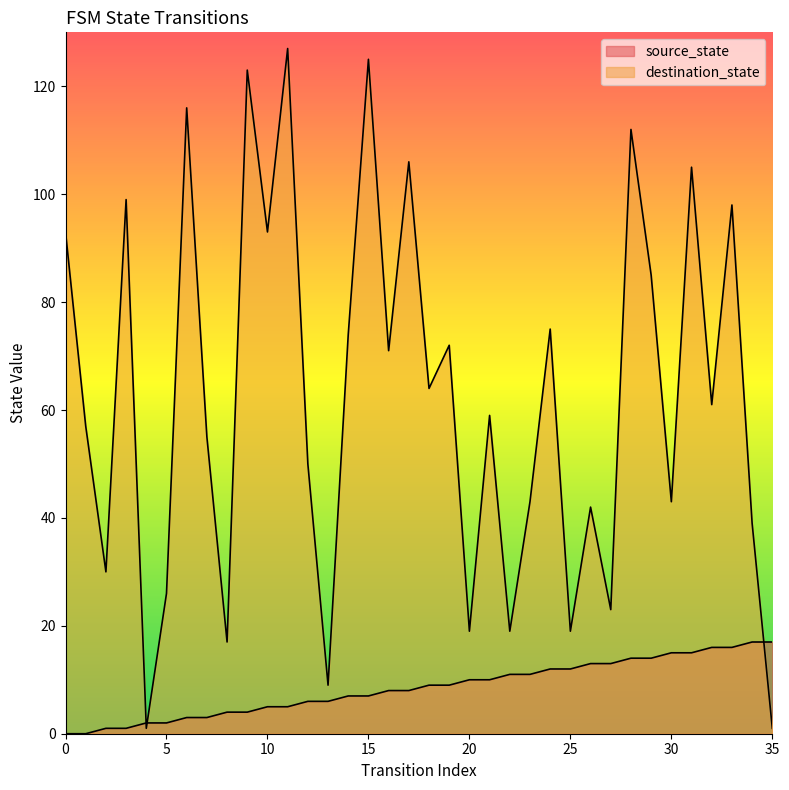

What is the difference between the second highest and second lowest values in the source_state series?

17